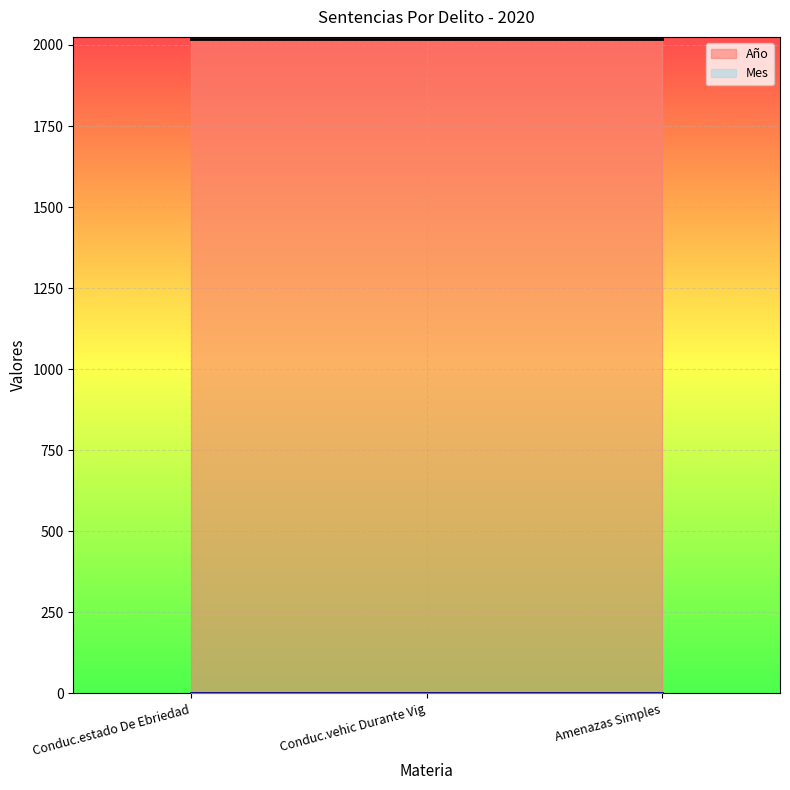

The Mes series shows 1 at Conduc.estado De Ebriedad. True or false?

True